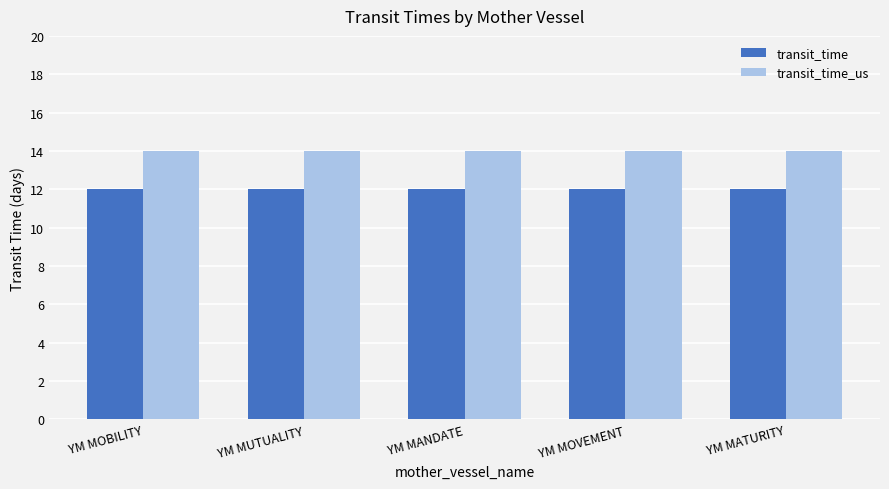

Which series has the largest total across all categories?

transit_time_us